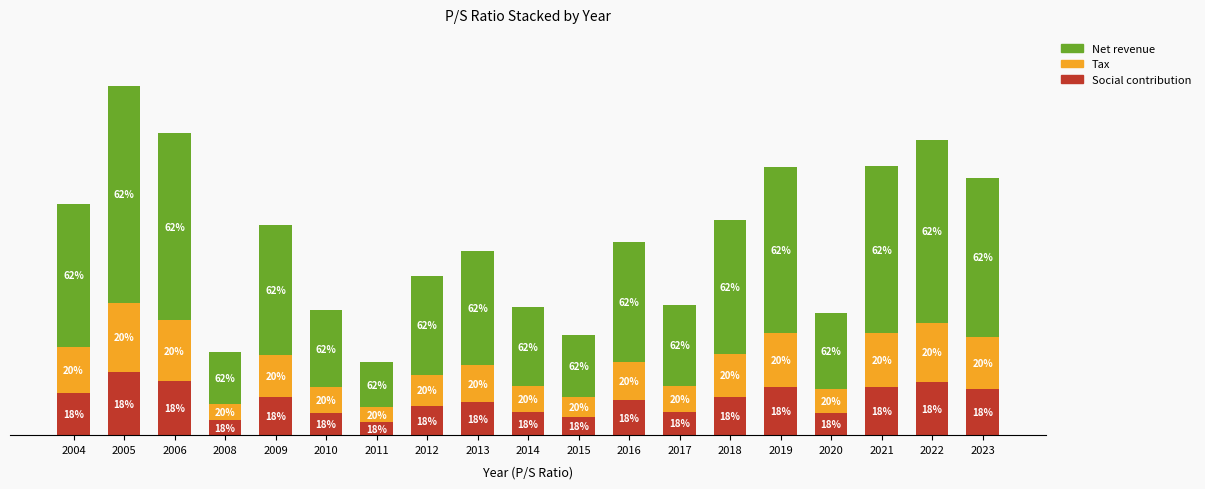

What is the difference between the maximum and minimum values in the Social contribution series?

0.9